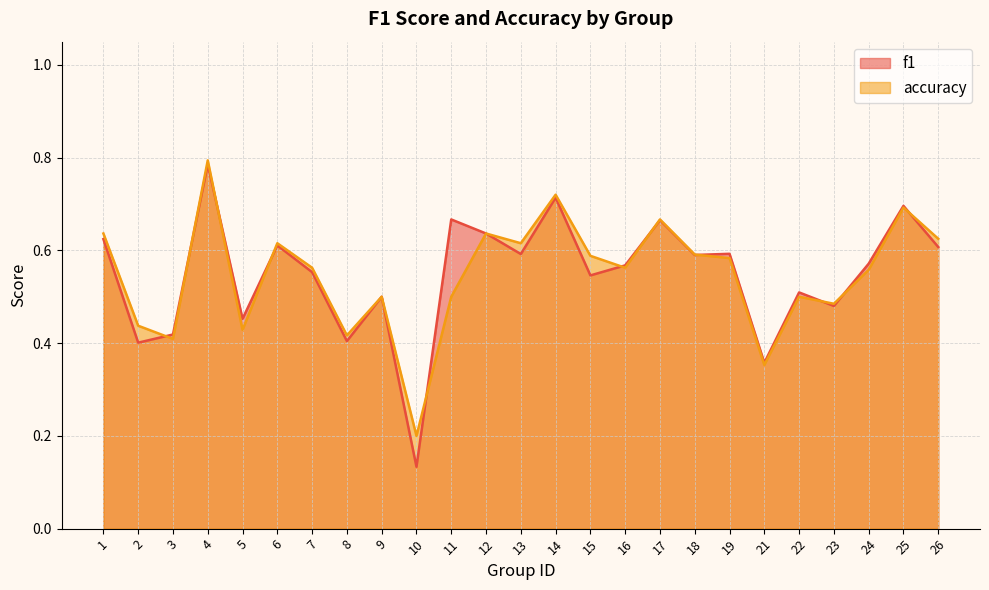

Is it true that accuracy equals 0.3 at 13?

False